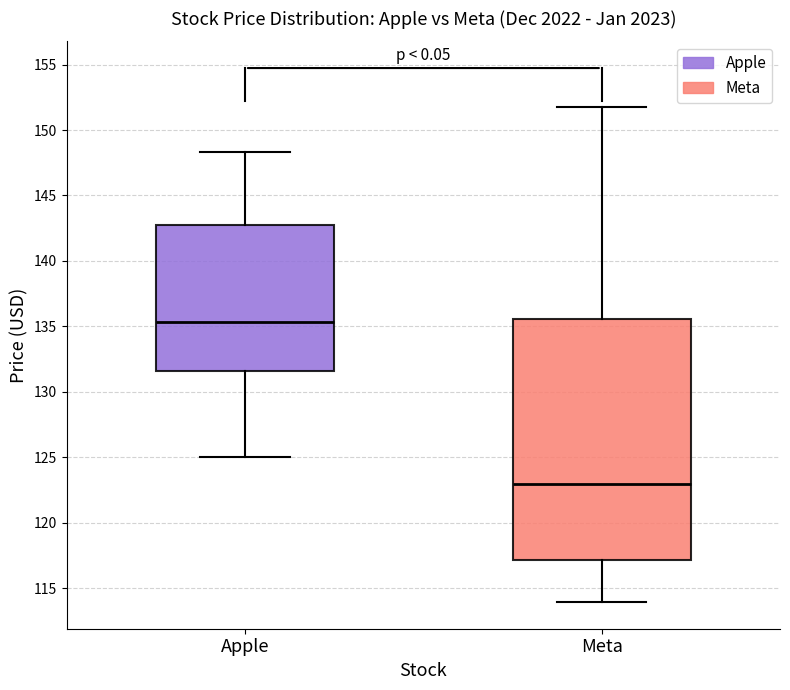

Reading left to right, transcribe this box plot: for each box, give where its median line is, the range the box spans, and where its two whiskers end, as read against the y-axis. The values are not printed on the chart, so give them approximately, as read against the axis.

Apple: median 135.5, box 131.5 to 142.5, whiskers 125.0 to 148.5
Meta: median 123.0, box 117.0 to 135.5, whiskers 114.0 to 151.5